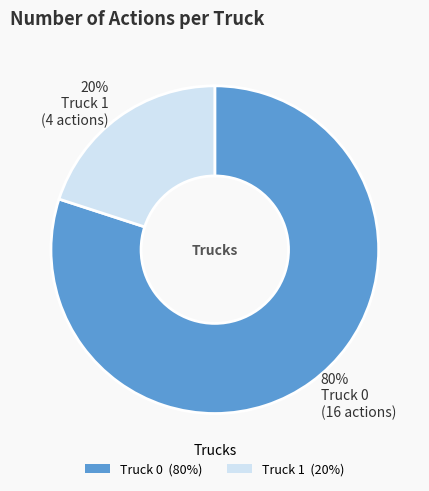

Is Truck 0 the majority of the pie?

Yes